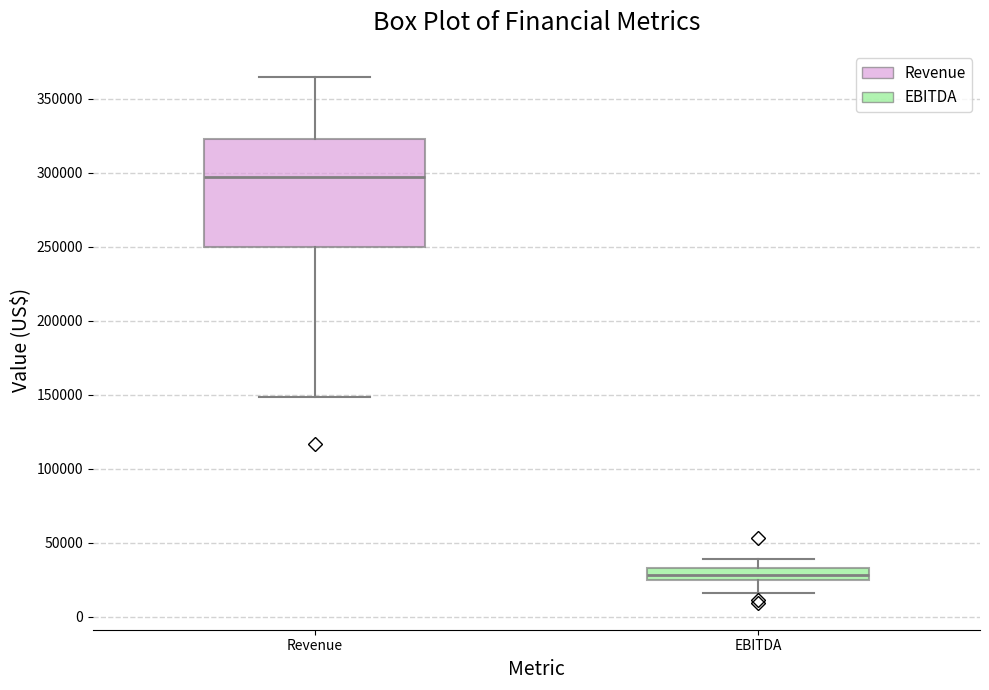

Reading left to right, read every box against the y-axis: the position of its median line, the range the box covers, and the ends of its whiskers. The values are not printed on the chart, so give them approximately, as read against the axis.

Revenue: median 295000, box 250000 to 325000, whiskers 150000 to 365000
EBITDA: median 30000, box 25000 to 35000, whiskers 15000 to 40000